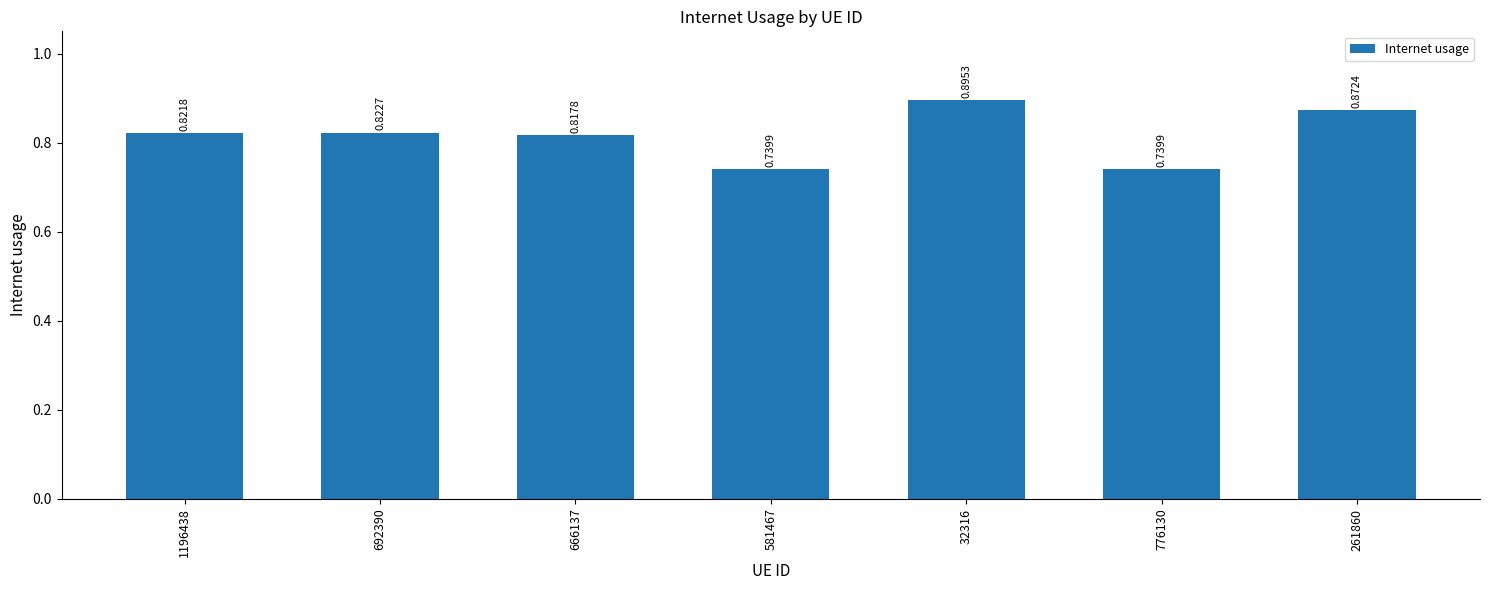

What is the sum of all values?

5.7